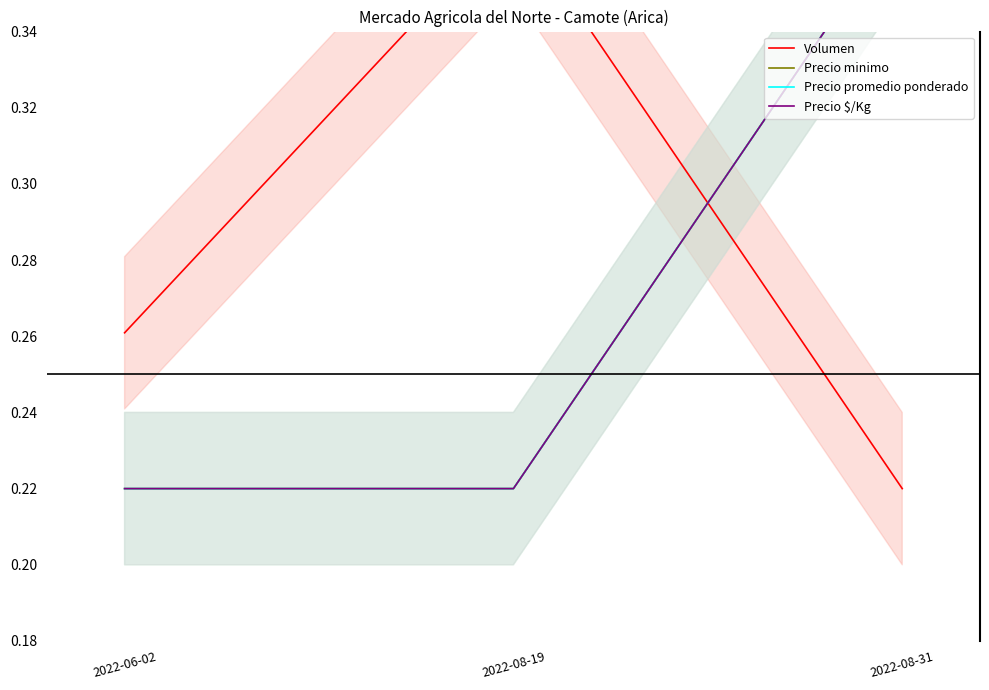

Reading left to right, what are all the values shown in this chart?

Volumen: 2022-06-02=0.3	2022-08-19=0.4	2022-08-31=0.2
Precio minimo: 2022-06-02=0.2	2022-08-19=0.2	2022-08-31=0.4
Precio promedio ponderado: 2022-06-02=0.2	2022-08-19=0.2	2022-08-31=0.4
Precio $/Kg: 2022-06-02=0.2	2022-08-19=0.2	2022-08-31=0.4